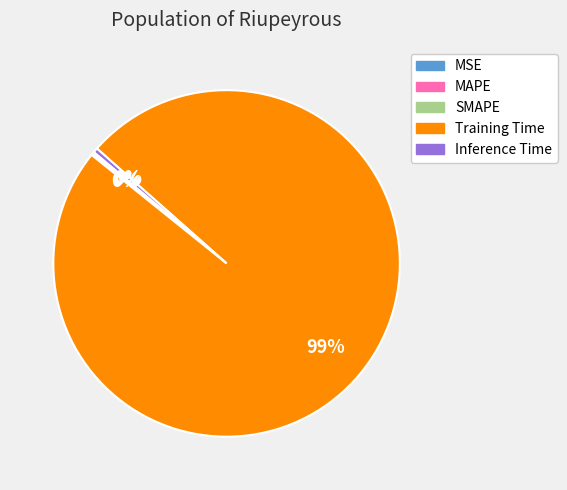

Does any single category account for the majority?

Yes